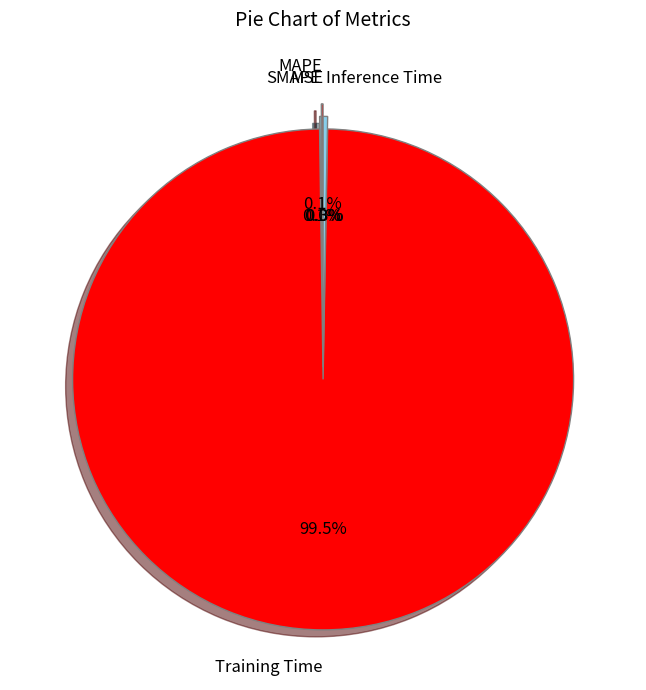

Which category has the biggest portion of the pie?

Training Time